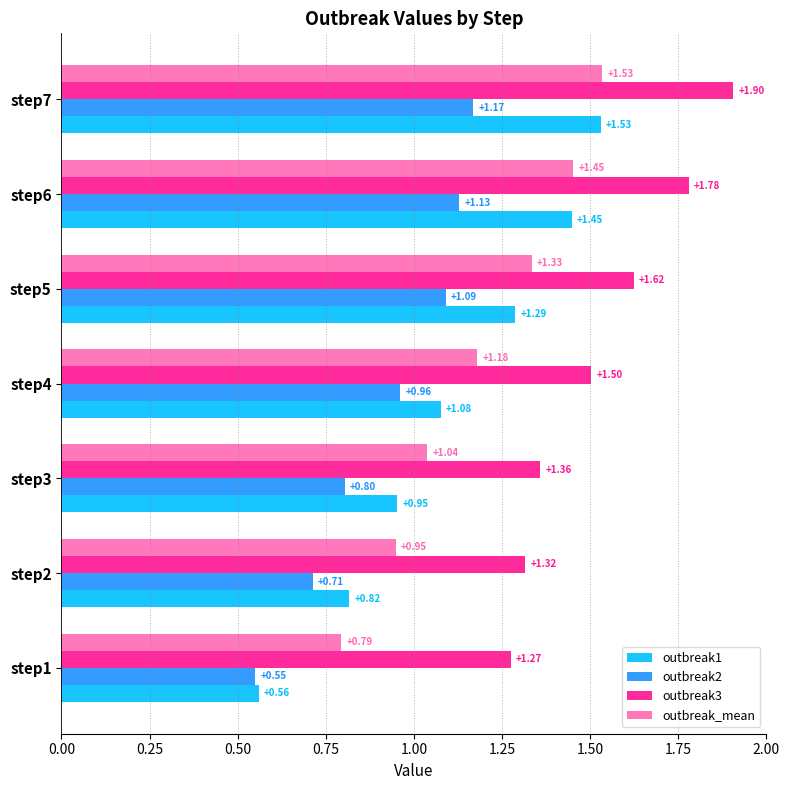

What is the sum of the outbreak1 values at step5 and step3?

2.2